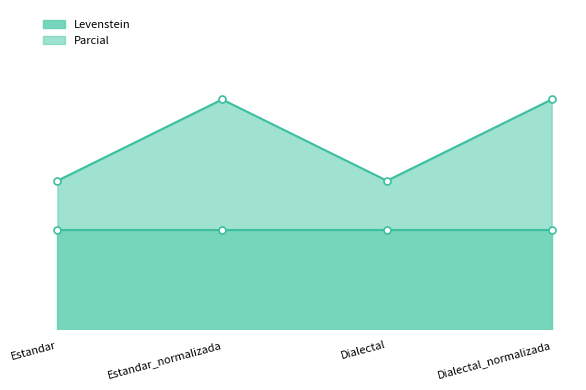

Approximately how many times larger is the value at Dialectal compared to Estandar_normalizada?

0.9